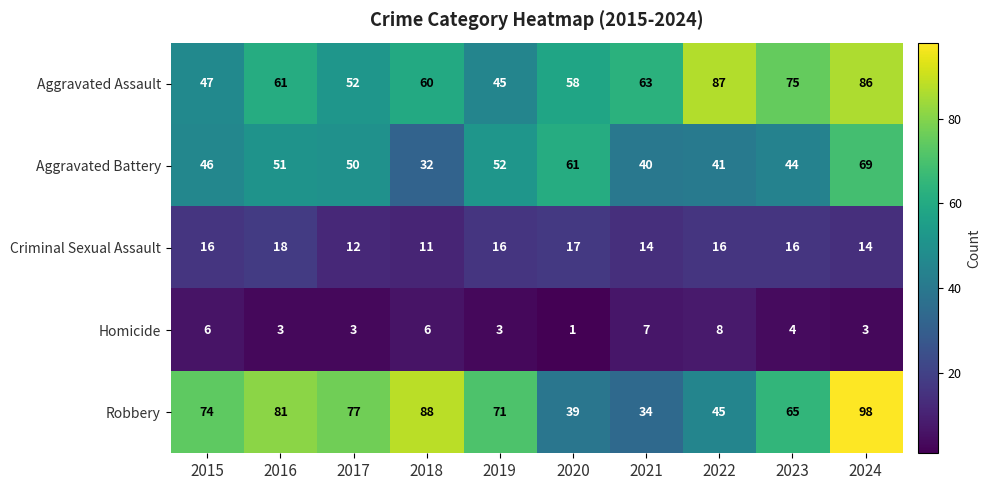

Which label corresponds to the largest value in the chart?

2024